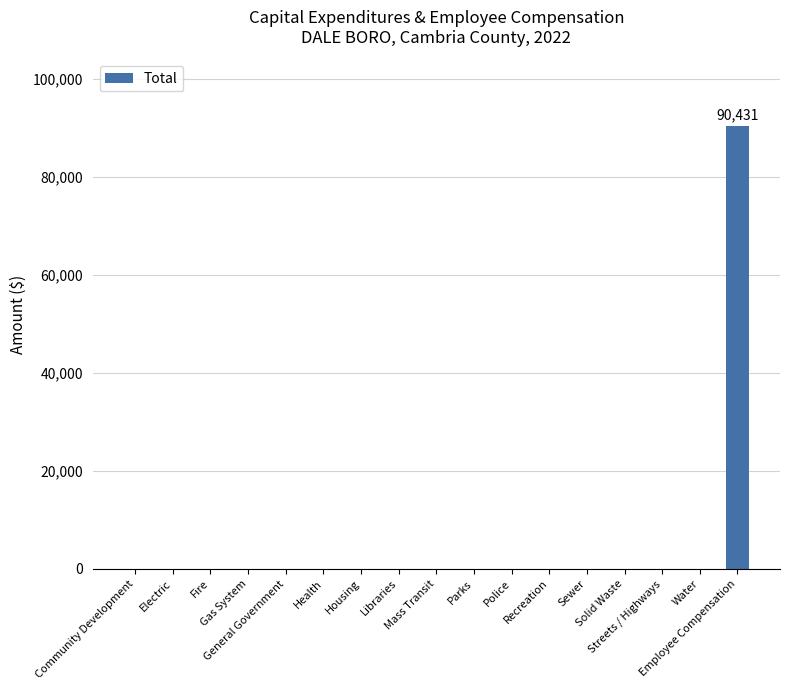

What is the maximum value shown in the chart?

90431